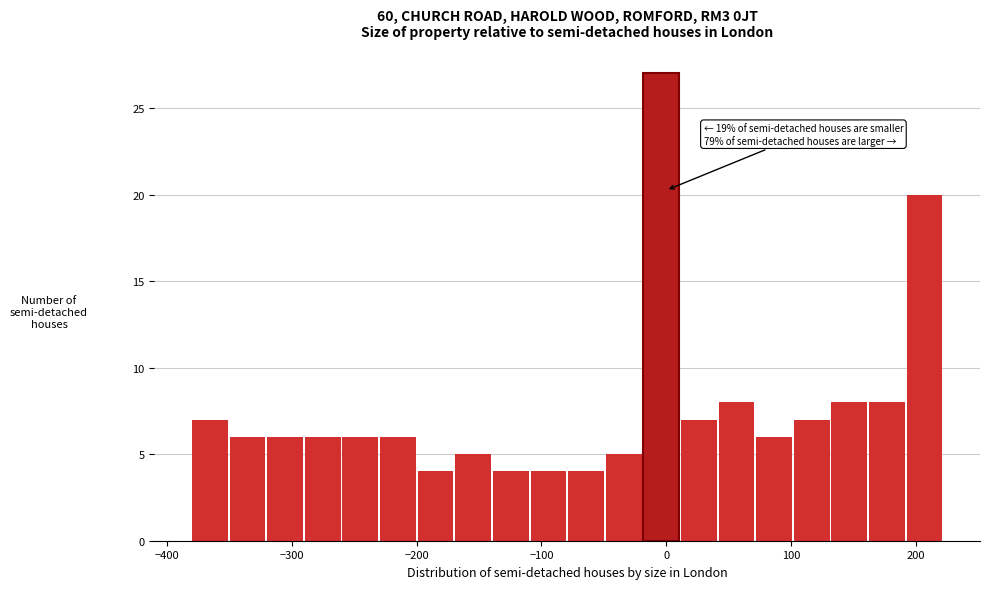

Around what value on the x-axis is the tallest bar? Give the approximate position of its centre, as read against the axis.

0